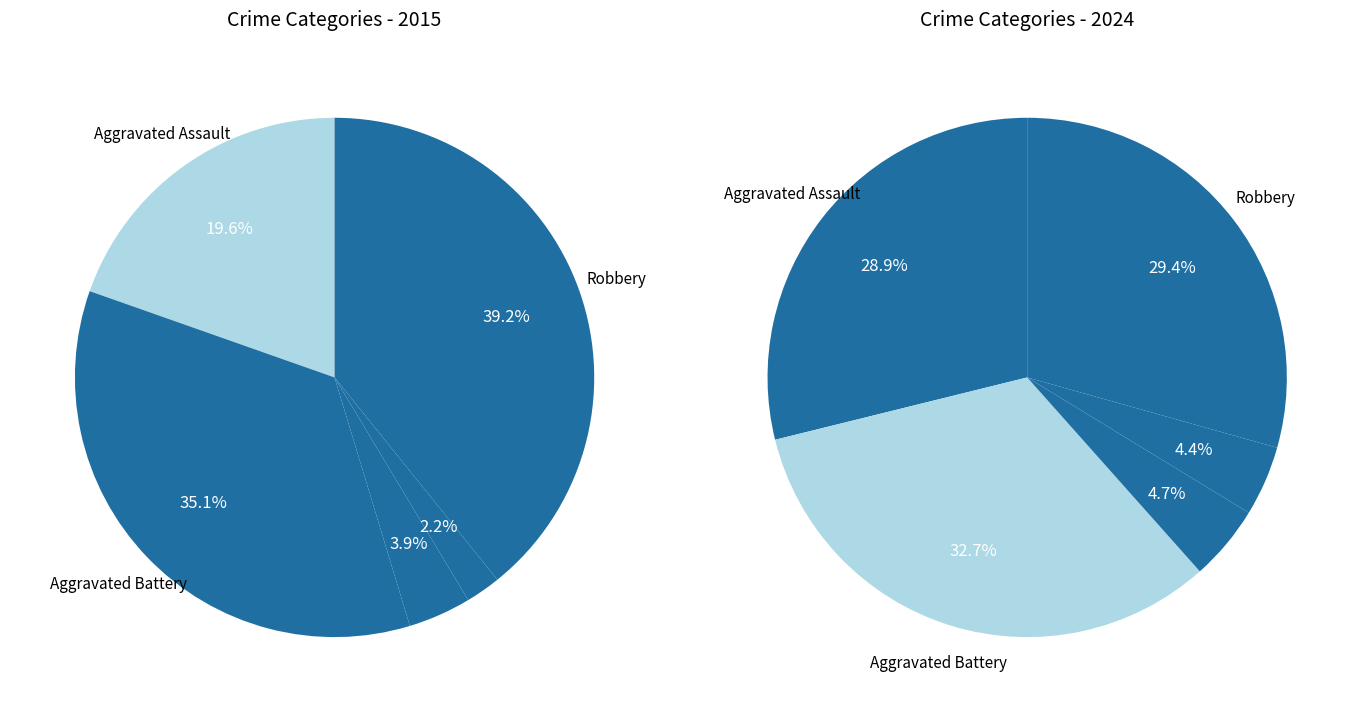

Which series has the largest range (max minus min)?

values_2015